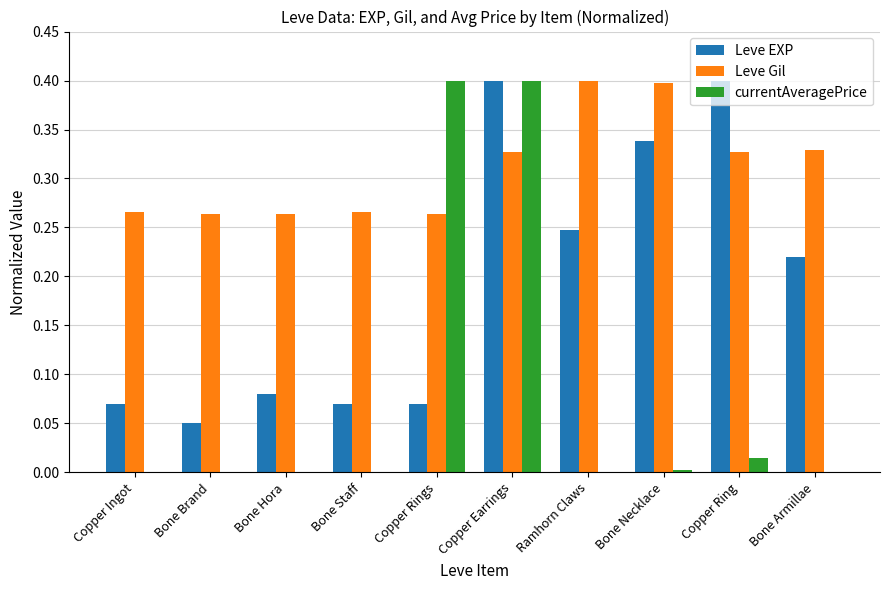

What is the maximum value shown in the chart?

0.4